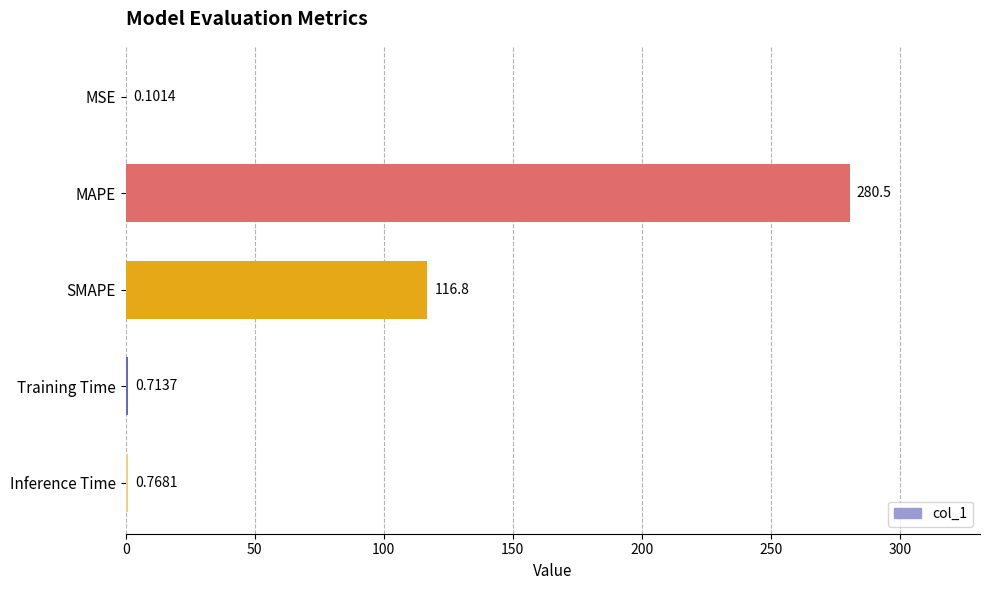

What is the average value?

79.8